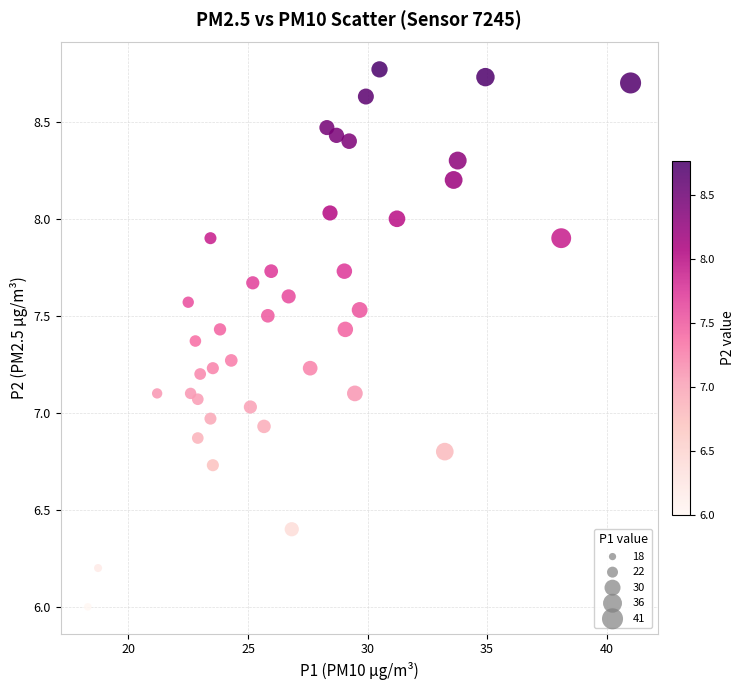

What is the range of X values (max minus min)?

22.7